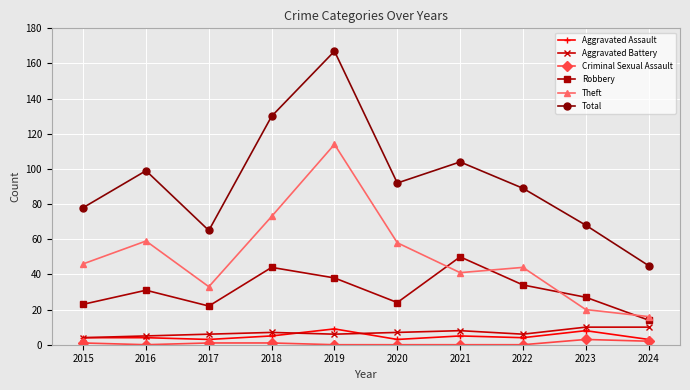

At how many categories does at least one series exceed 75?

7